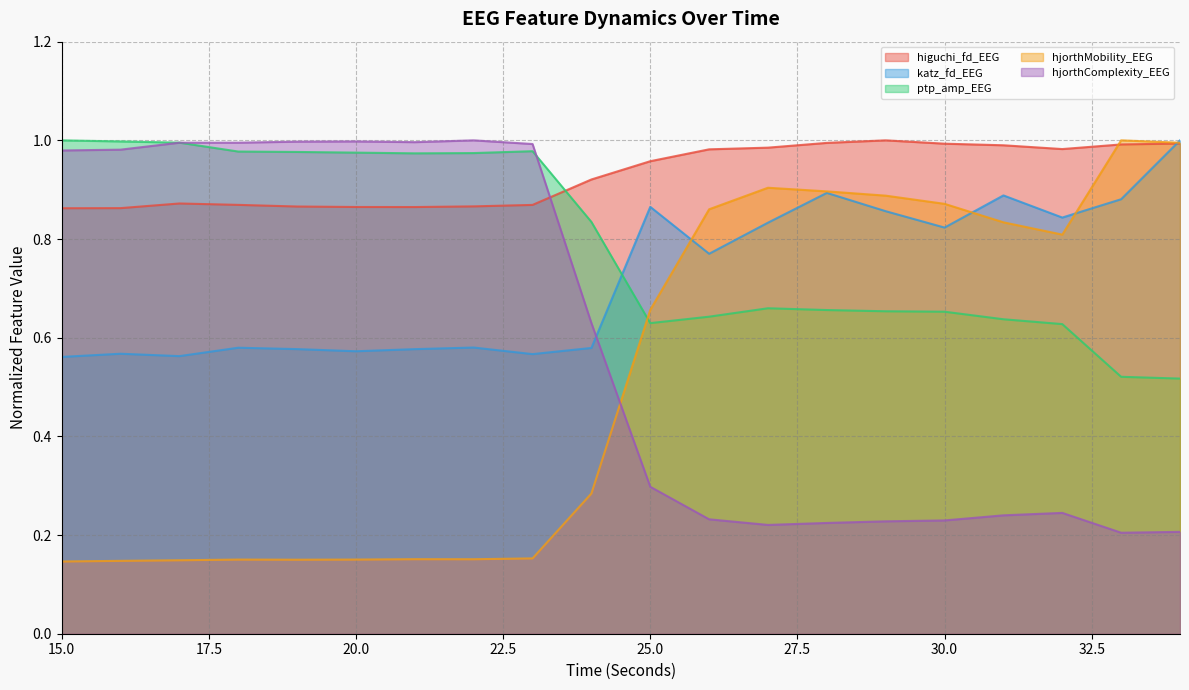

What is the value of the higuchi_fd_EEG point at the 19th from the left?

1.0